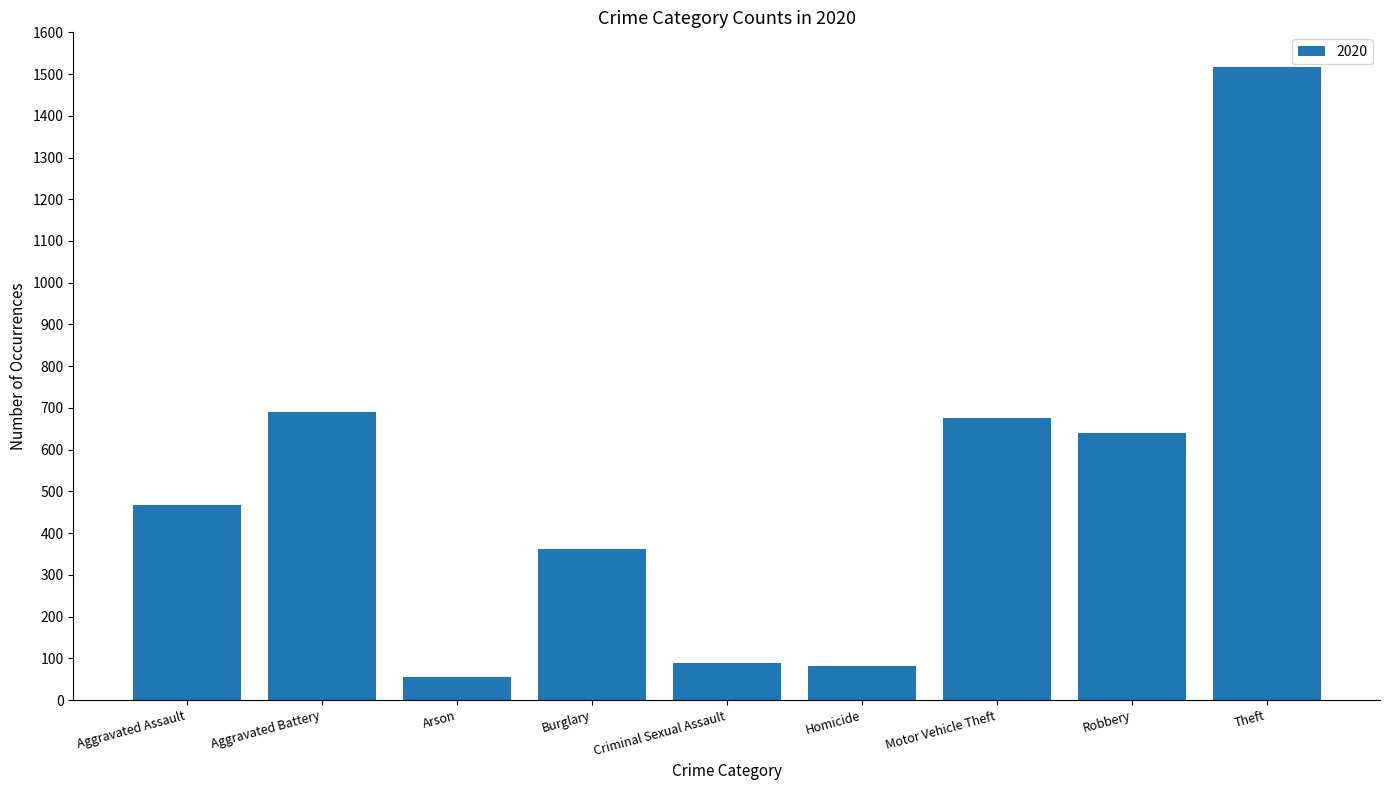

What is the label of the 6th bar from the right?

Burglary